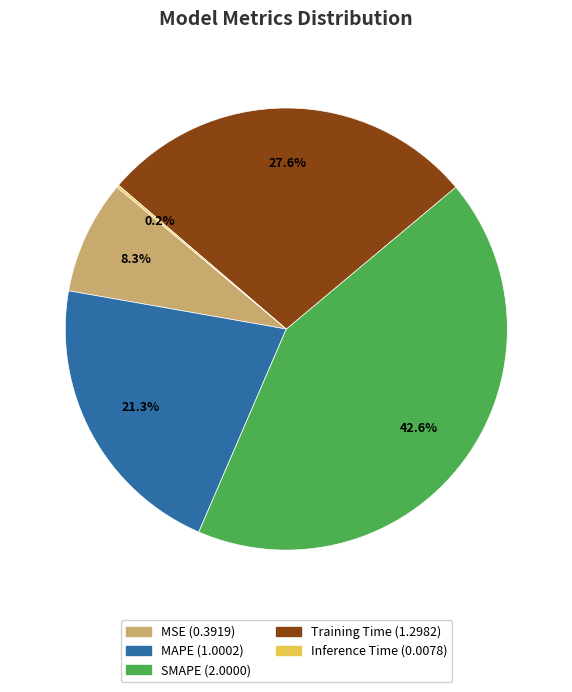

What percentage is NOT represented by Training Time?

72.4%